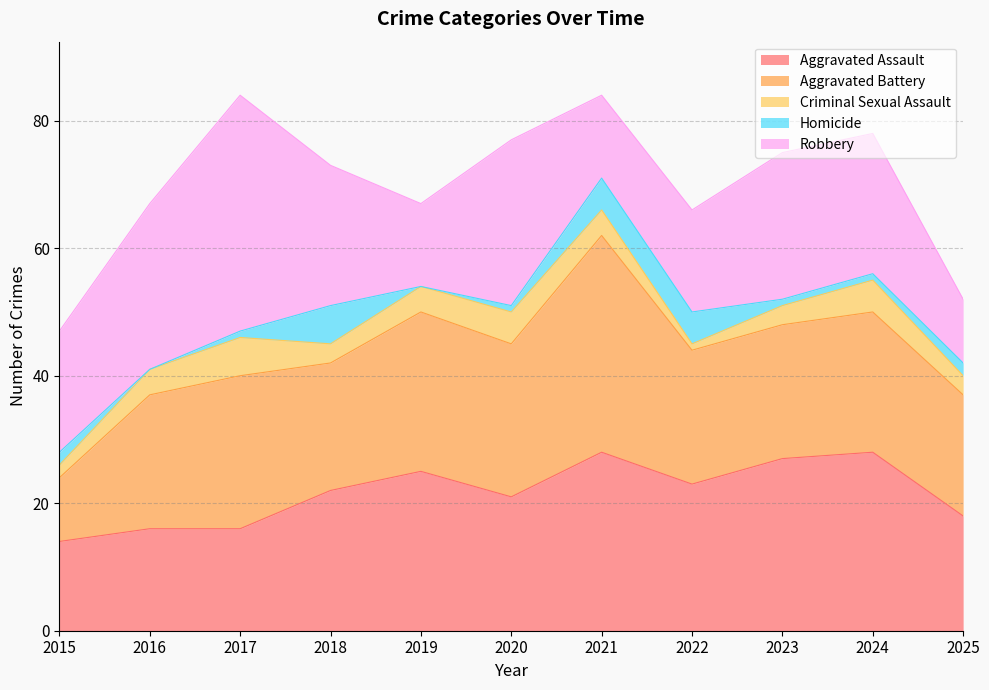

Where does the Homicide series first go above 1?

2015